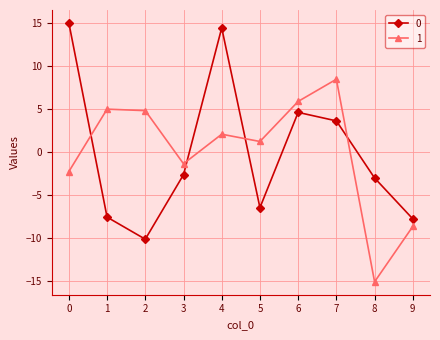

Is it true that 1 equals -10.1 at 8?

False